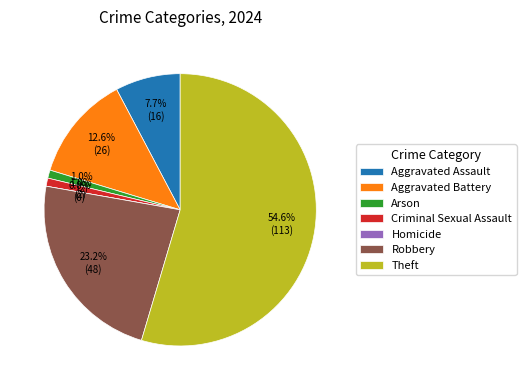

Between Aggravated Assault and Homicide, which is larger?

Aggravated Assault